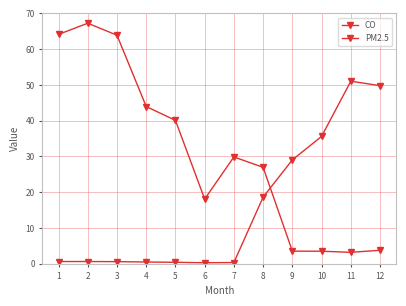

After their last crossing, which series has the higher values: CO or PM2.5?

CO